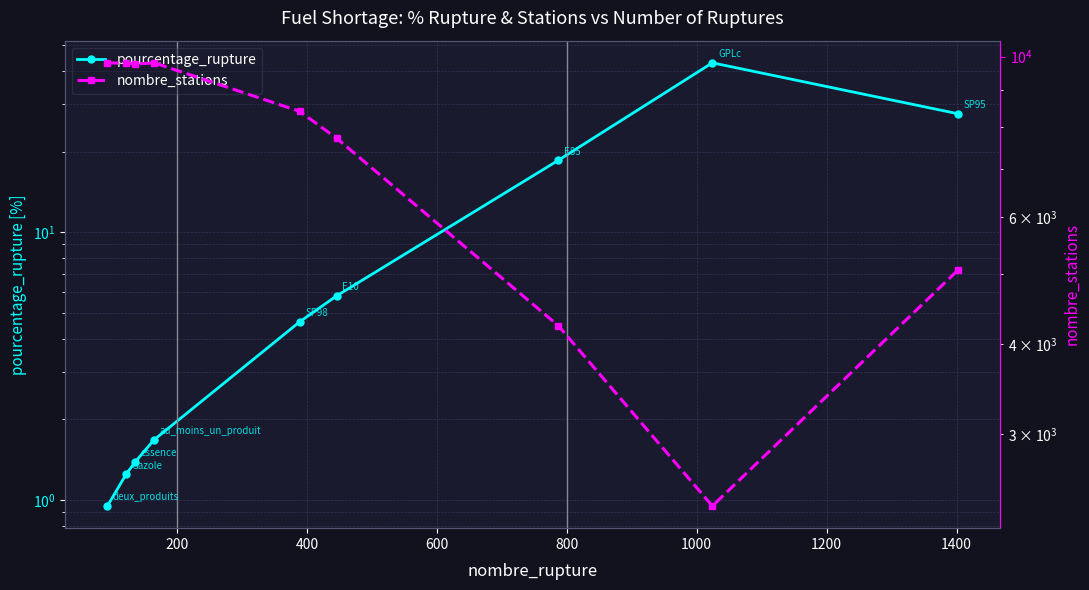

Rank the series by their average value, from highest to lowest.

nombre_stations, pourcentage_rupture